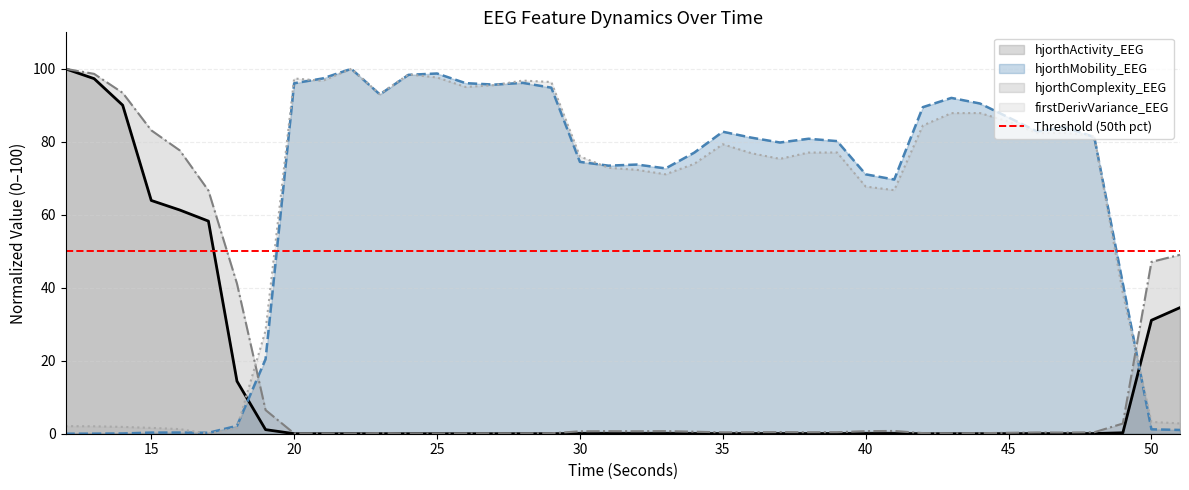

The value of hjorthMobility_EEG at 20 is 96.0. True or false?

True